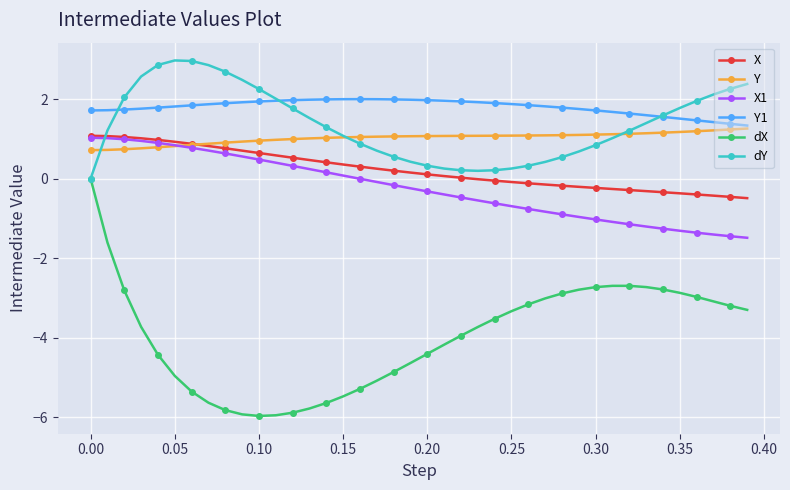

What is the maximum value shown in the chart?

3.0